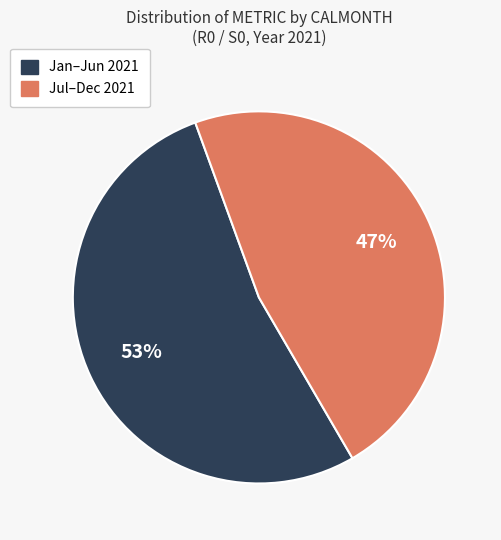

What percentage is the Jan–Jun 2021 slice, to the nearest percent?

53%